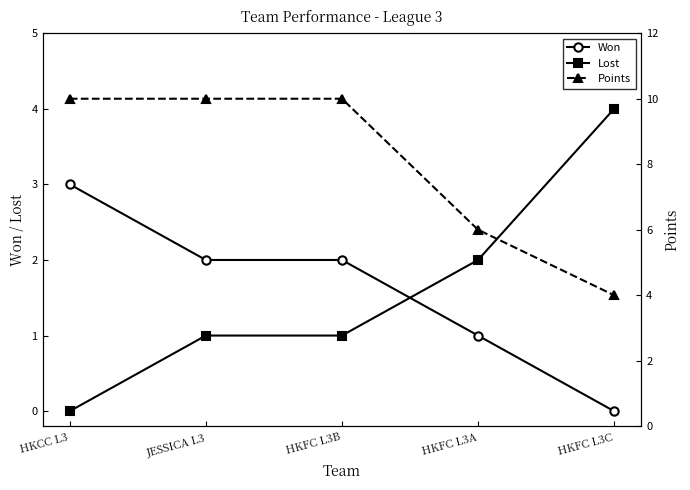

At how many categories does at least one series exceed 9?

3